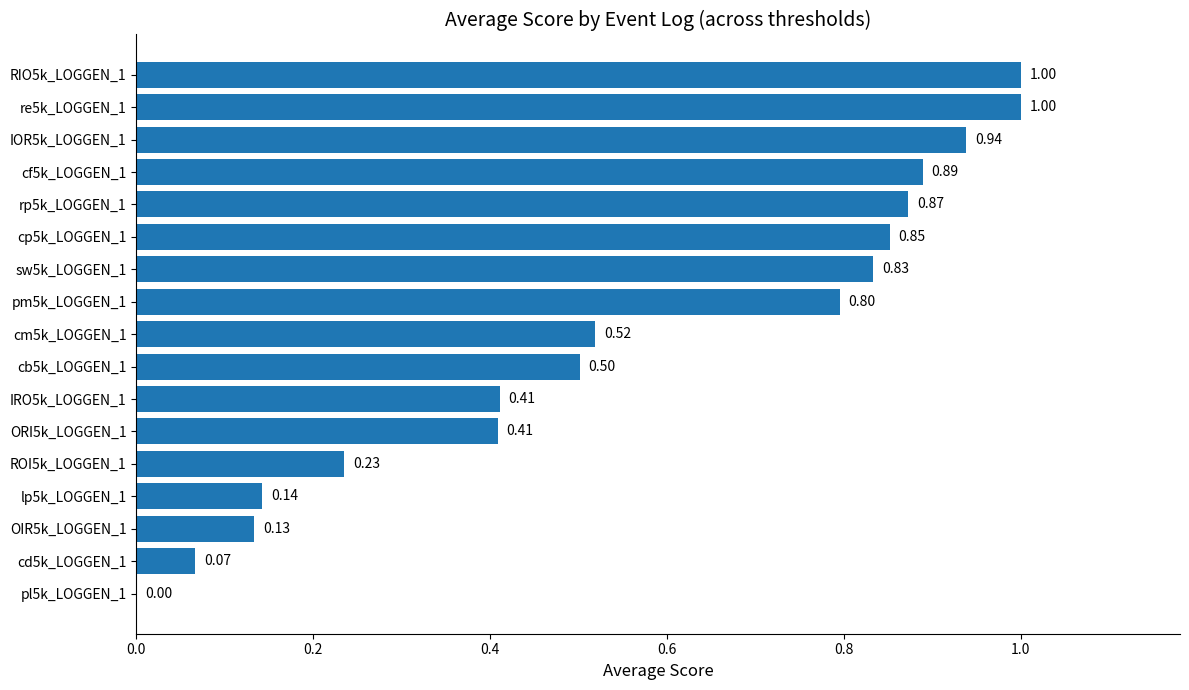

How many distinct data groups are displayed?

1